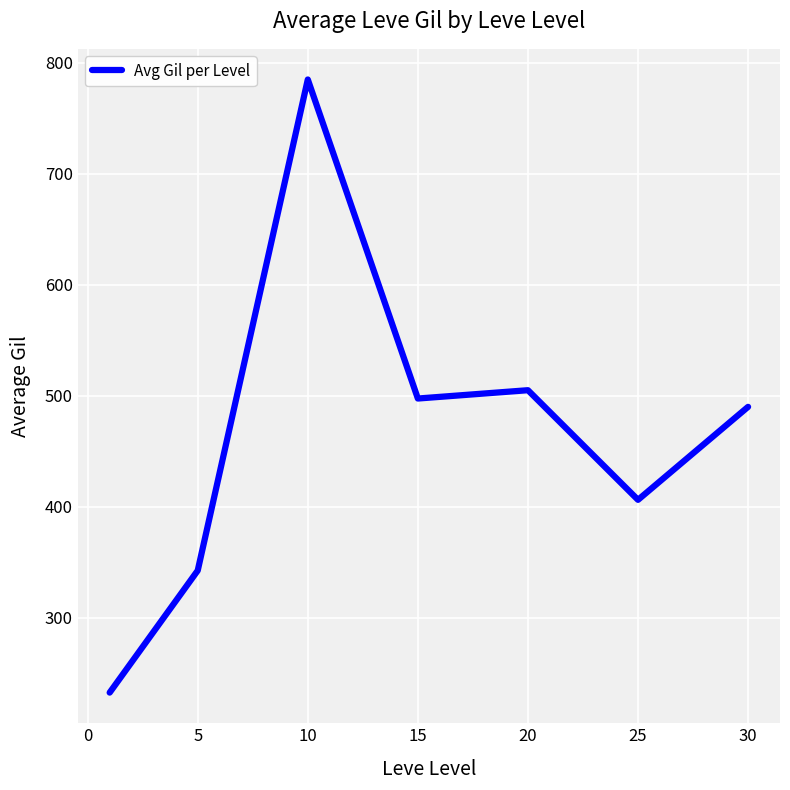

What is the maximum value shown in the chart?

785.0